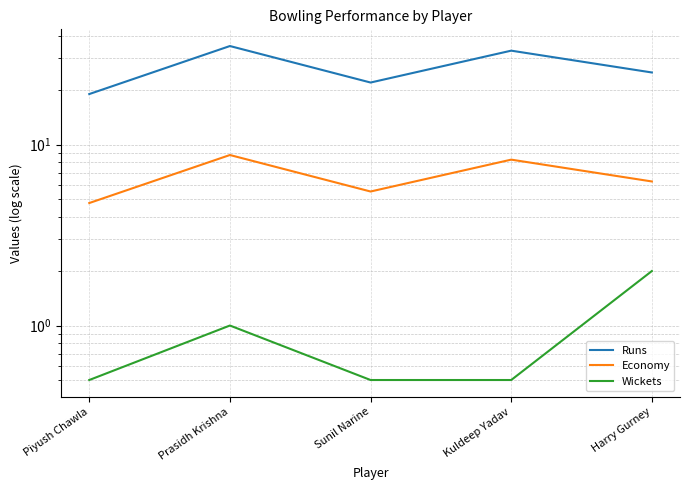

Reading left to right, what are all the values shown in this chart?

Runs: Piyush Chawla=19.0	Prasidh Krishna=35.0	Sunil Narine=22.0	Kuldeep Yadav=33.0	Harry Gurney=25.0
Economy: Piyush Chawla=4.8	Prasidh Krishna=8.8	Sunil Narine=5.5	Kuldeep Yadav=8.2	Harry Gurney=6.2
Wickets: Piyush Chawla=0.5	Prasidh Krishna=1.0	Sunil Narine=0.5	Kuldeep Yadav=0.5	Harry Gurney=2.0